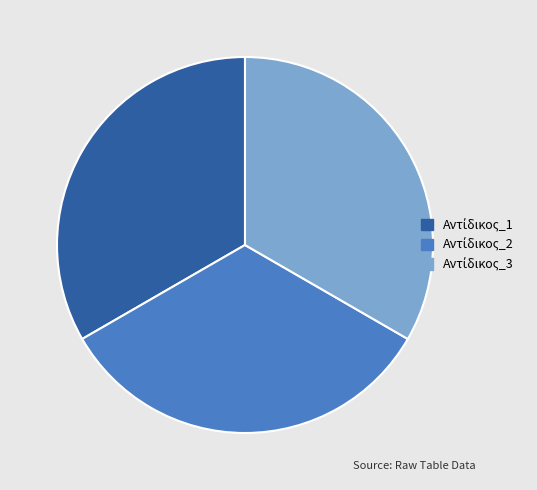

Is there any slice that represents more than half of the pie?

No